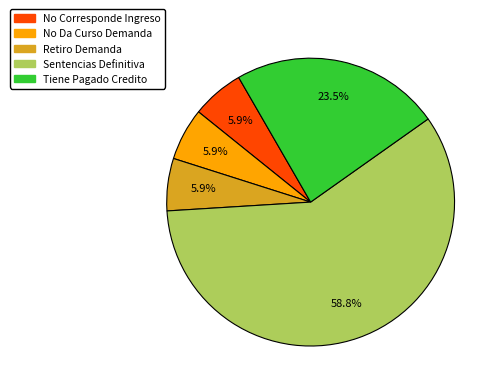

The Tiene Pagado Credito slice represents 14% of the pie. True or false?

False